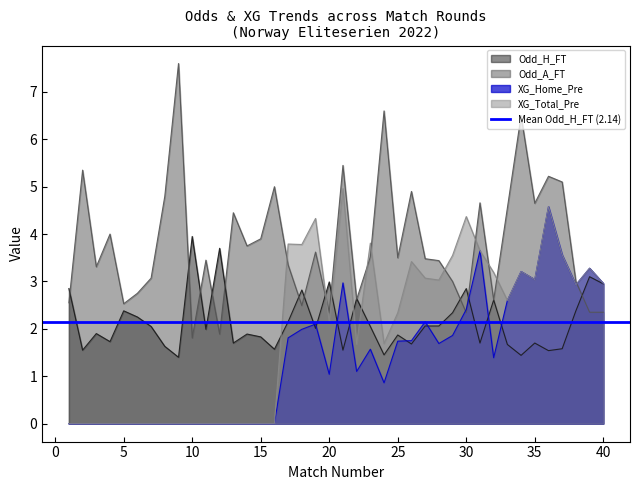

The XG_Home_Pre series shows 2.5 at 28. True or false?

False